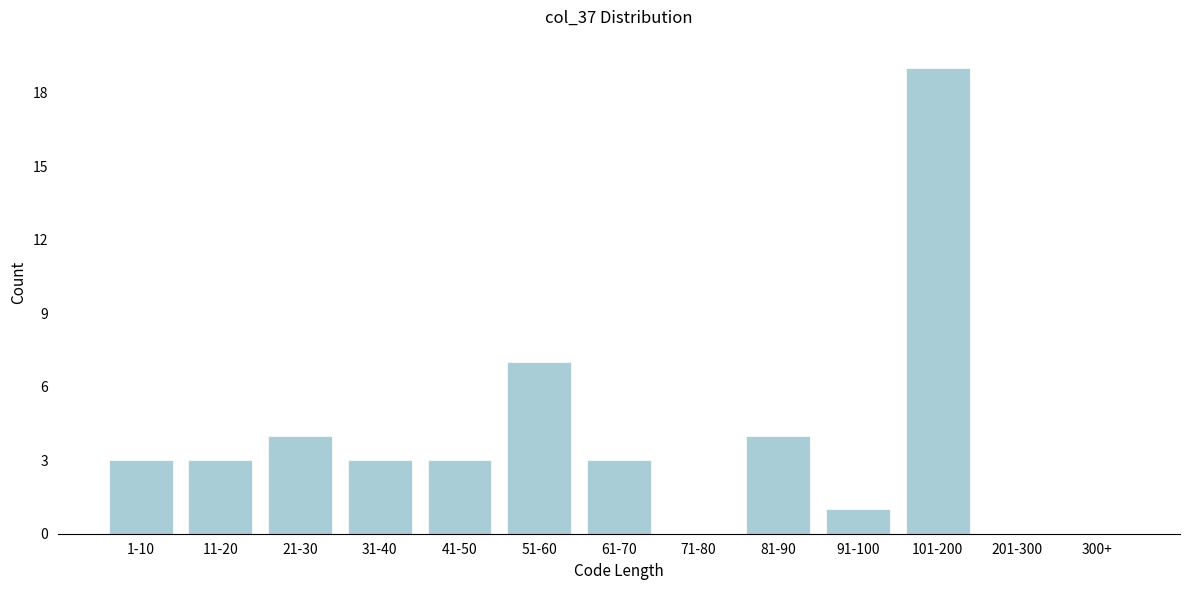

Reading right to left, list all the values displayed in this chart.

300+=0	201-300=0	101-200=19	91-100=1	81-90=4	71-80=0	61-70=3	51-60=7	41-50=3	31-40=3	21-30=4	11-20=3	1-10=3